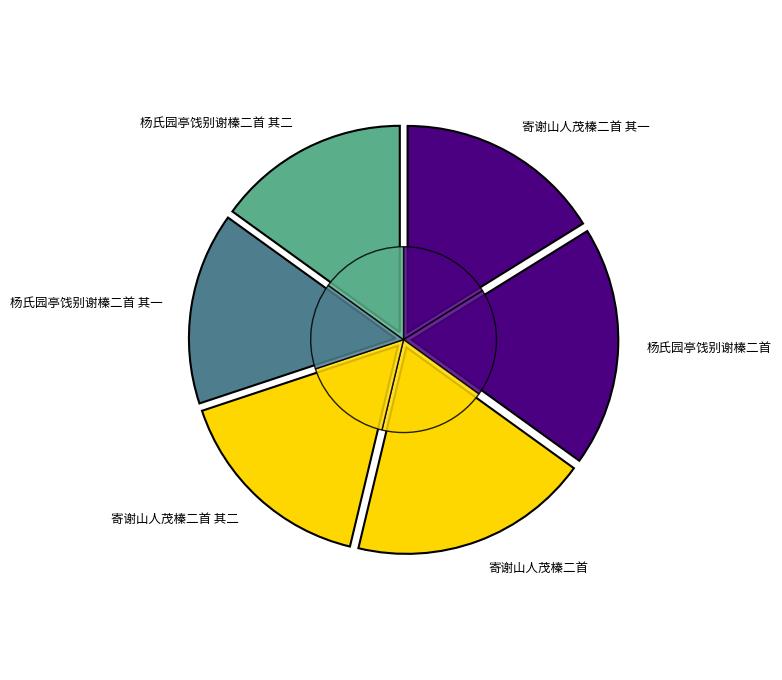

Combined, do 杨氏园亭饯别谢榛二首 其一 and 寄谢山人茂榛二首 其二 account for over 50%?

No